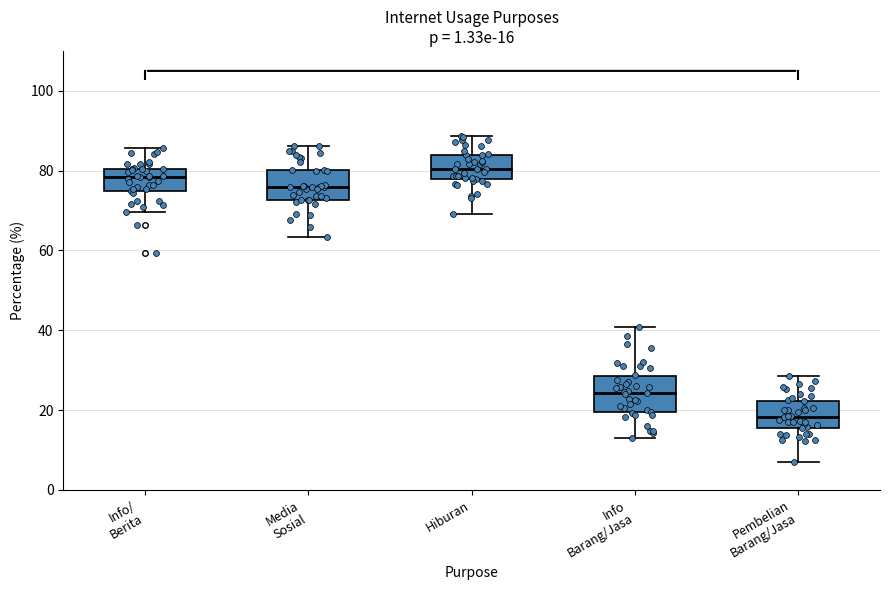

Which box's median line is the highest?

Hiburan